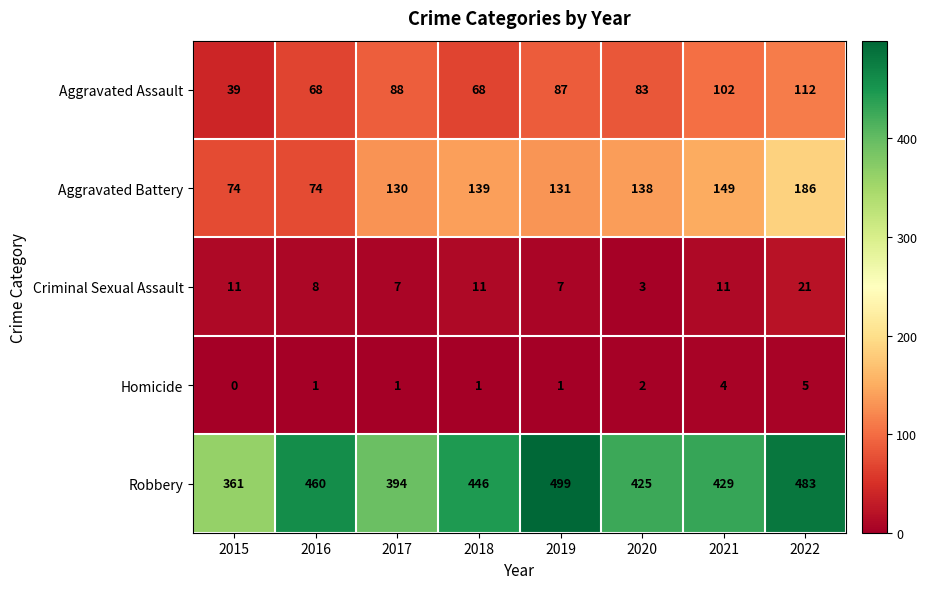

Rank the series by their maximum value, from highest to lowest.

Robbery, Aggravated Battery, Aggravated Assault, Criminal Sexual Assault, Homicide